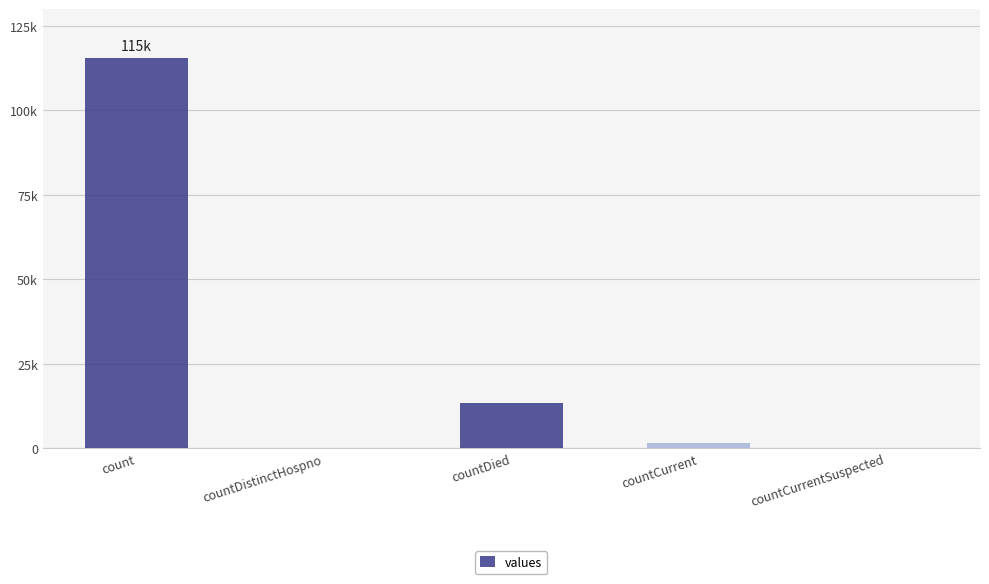

Rank the categories by value from highest to lowest.

count, countDied, countCurrent, countDistinctHospno, countCurrentSuspected